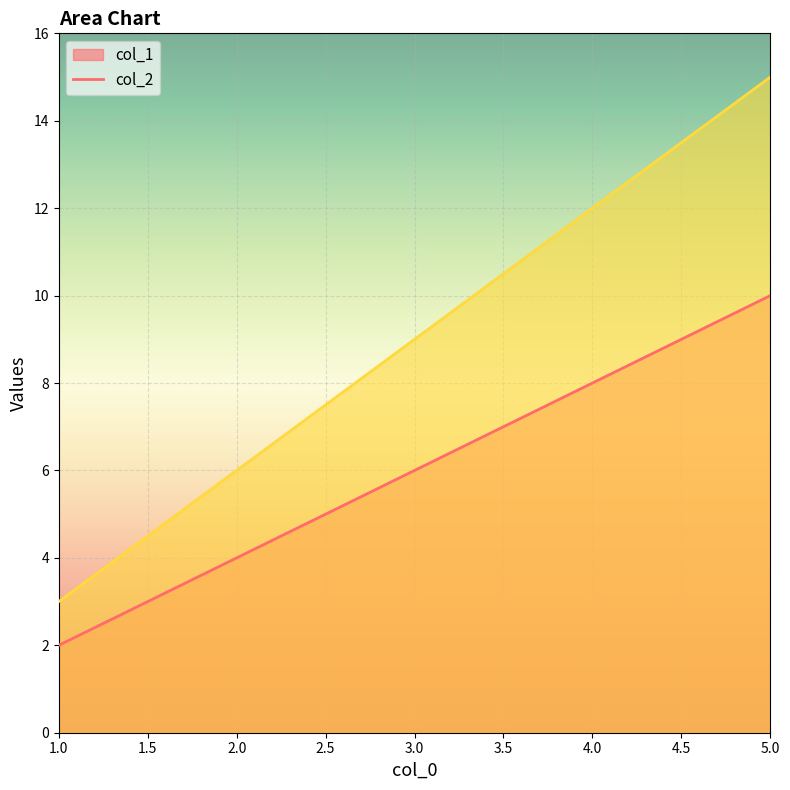

What is the greatest value displayed?

15